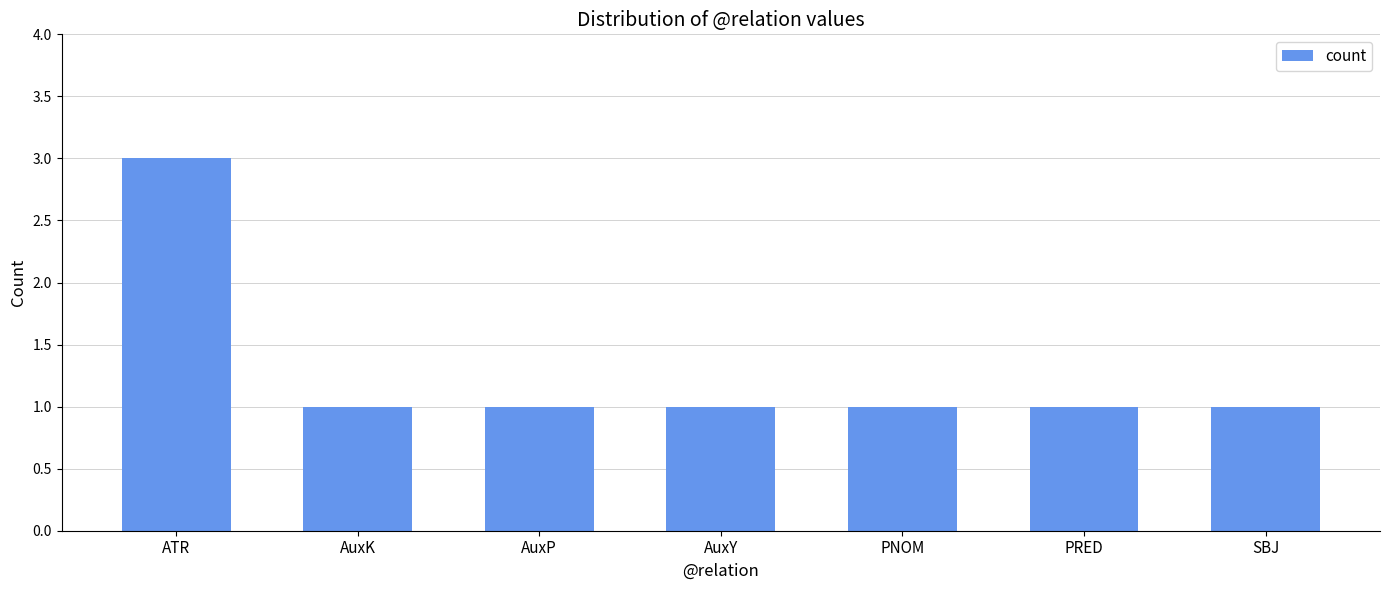

What is the smallest value displayed?

1